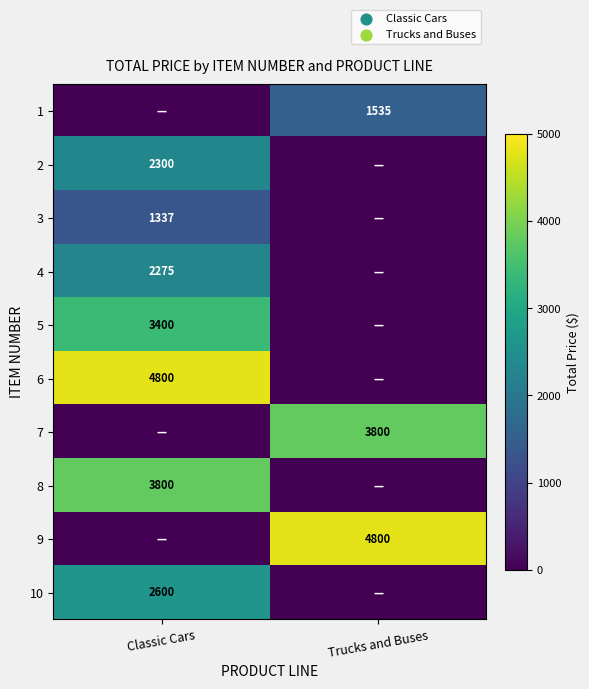

True or false: 1 has a value of 1535 at Trucks and Buses.

True